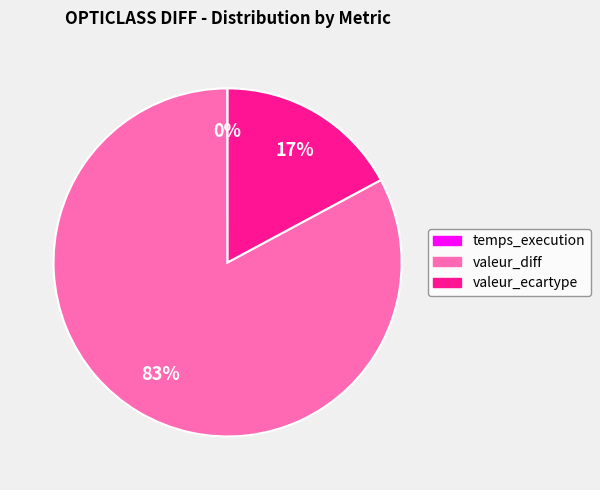

To the nearest percent, what is the difference between the valeur_diff and valeur_ecartype slice percentages?

66%